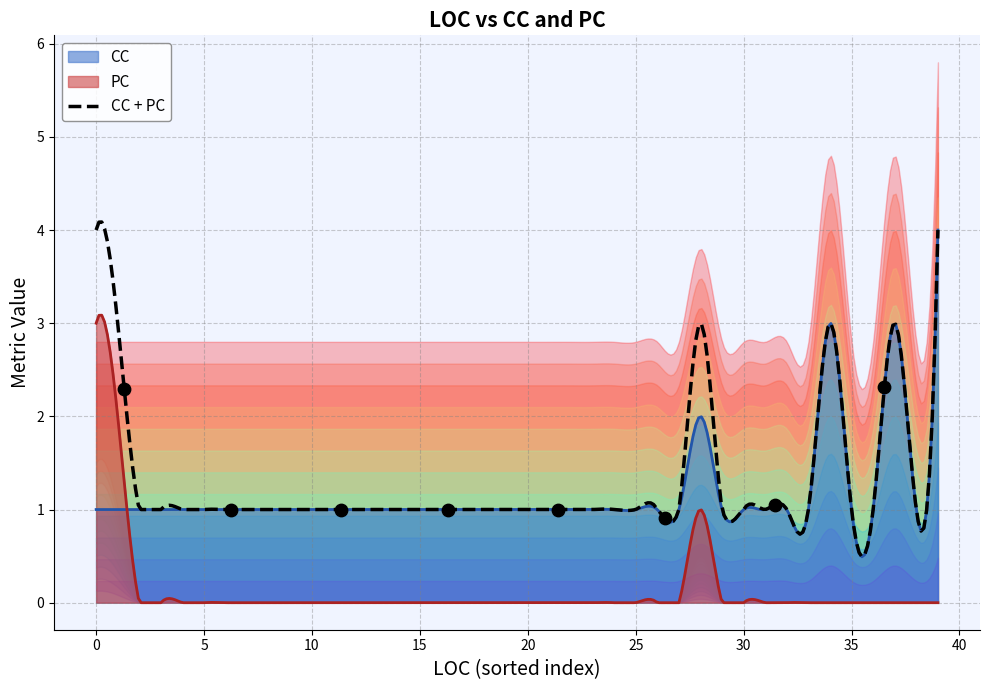

Which series contains the lowest Y value?

PC